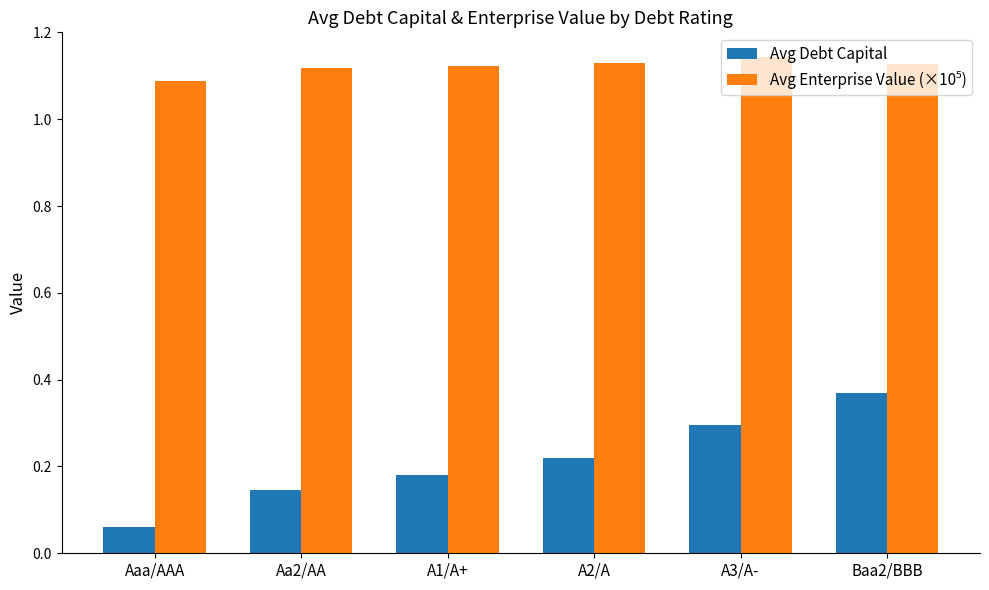

How many data points does each series have?

6